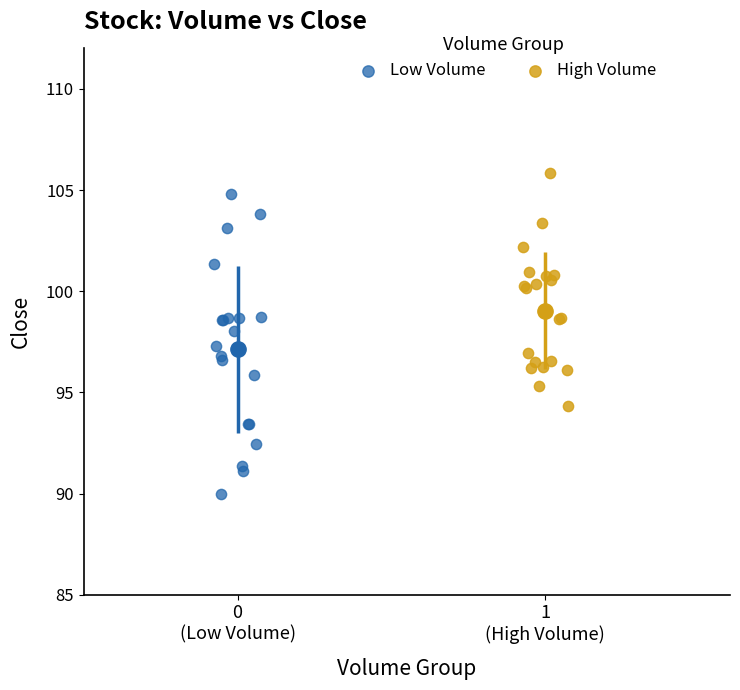

What are all the series names shown in the legend?

Low Volume, High Volume